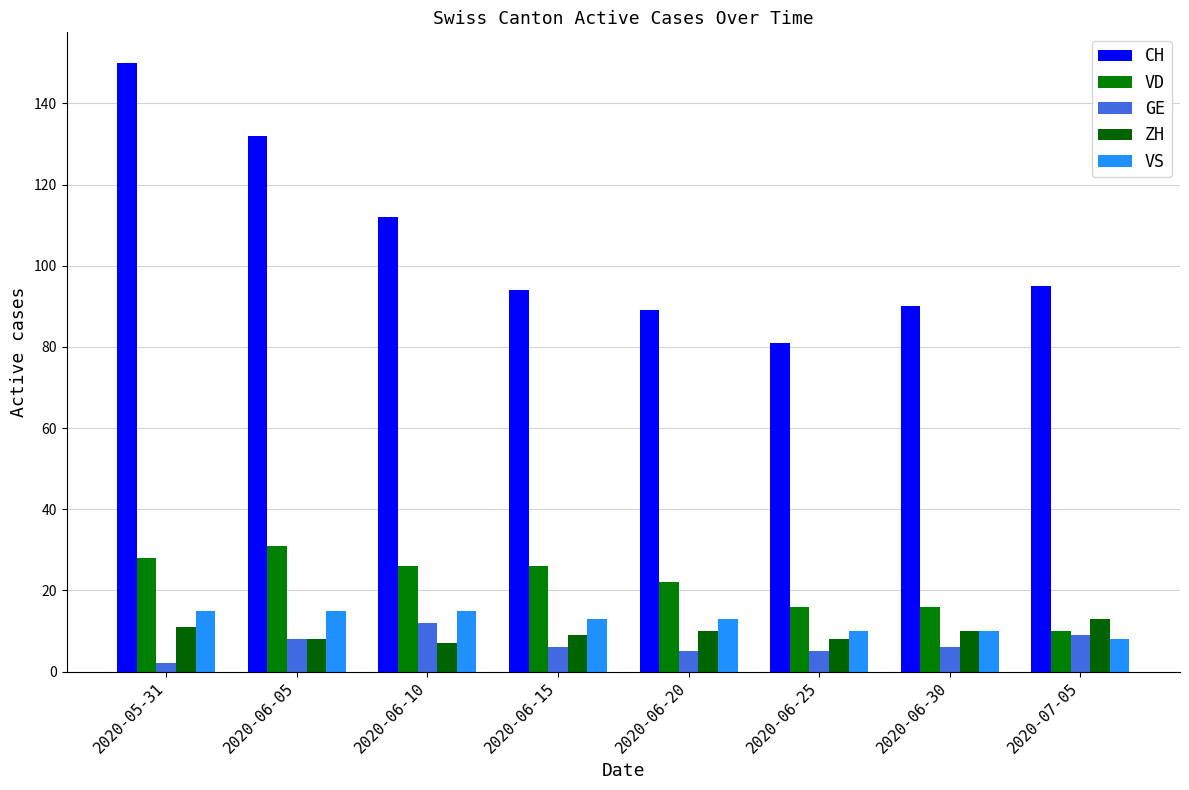

List the series in order of their peak value, lowest first.

GE, ZH, VS, VD, CH